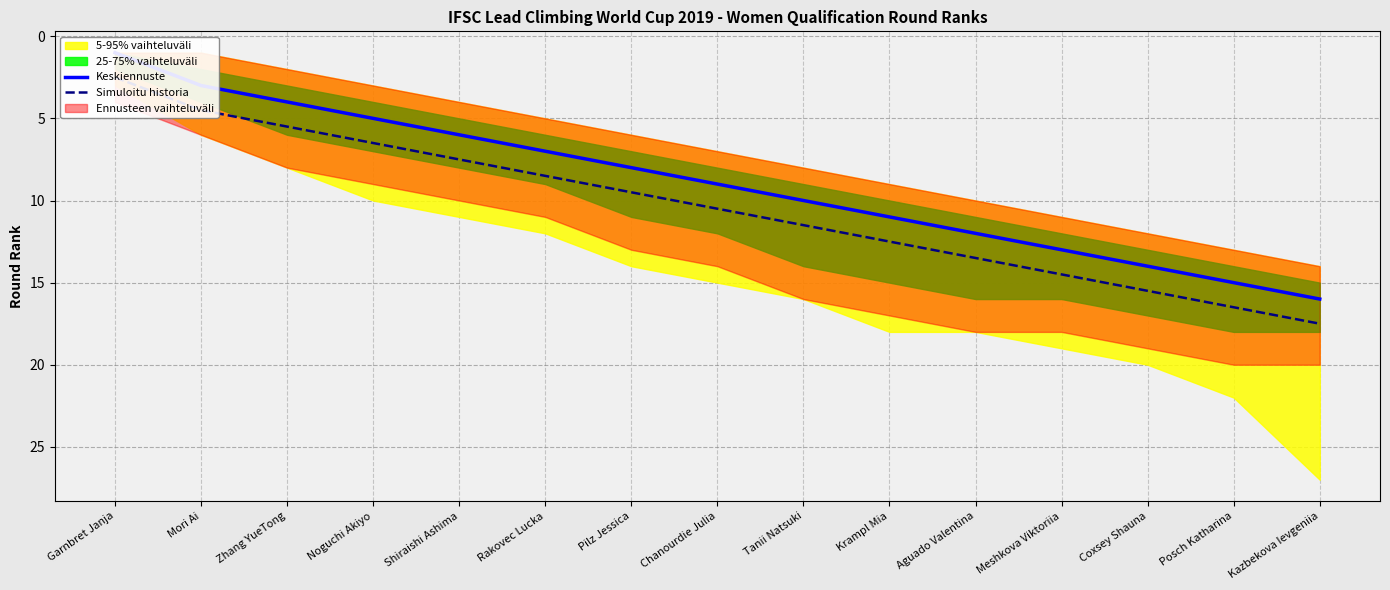

What position from the right is Tanii Natsuki?

7